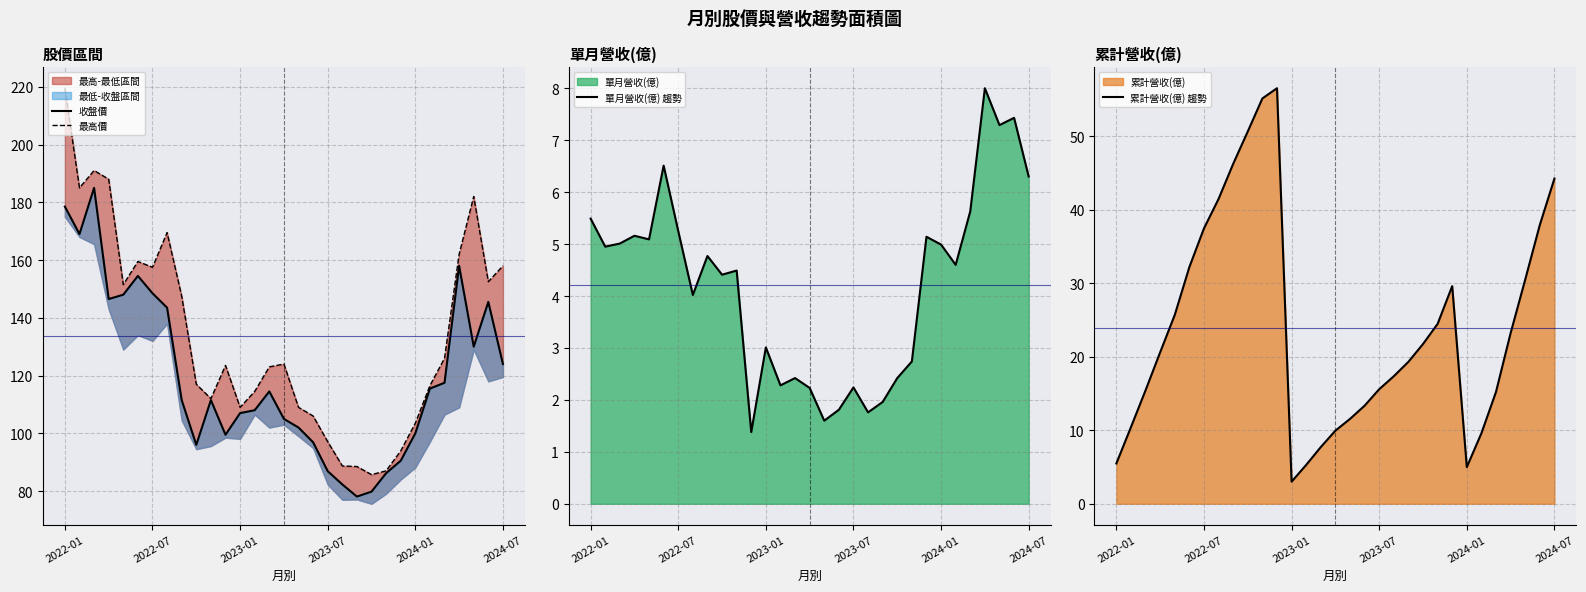

Which series has the largest total across all categories?

最高價